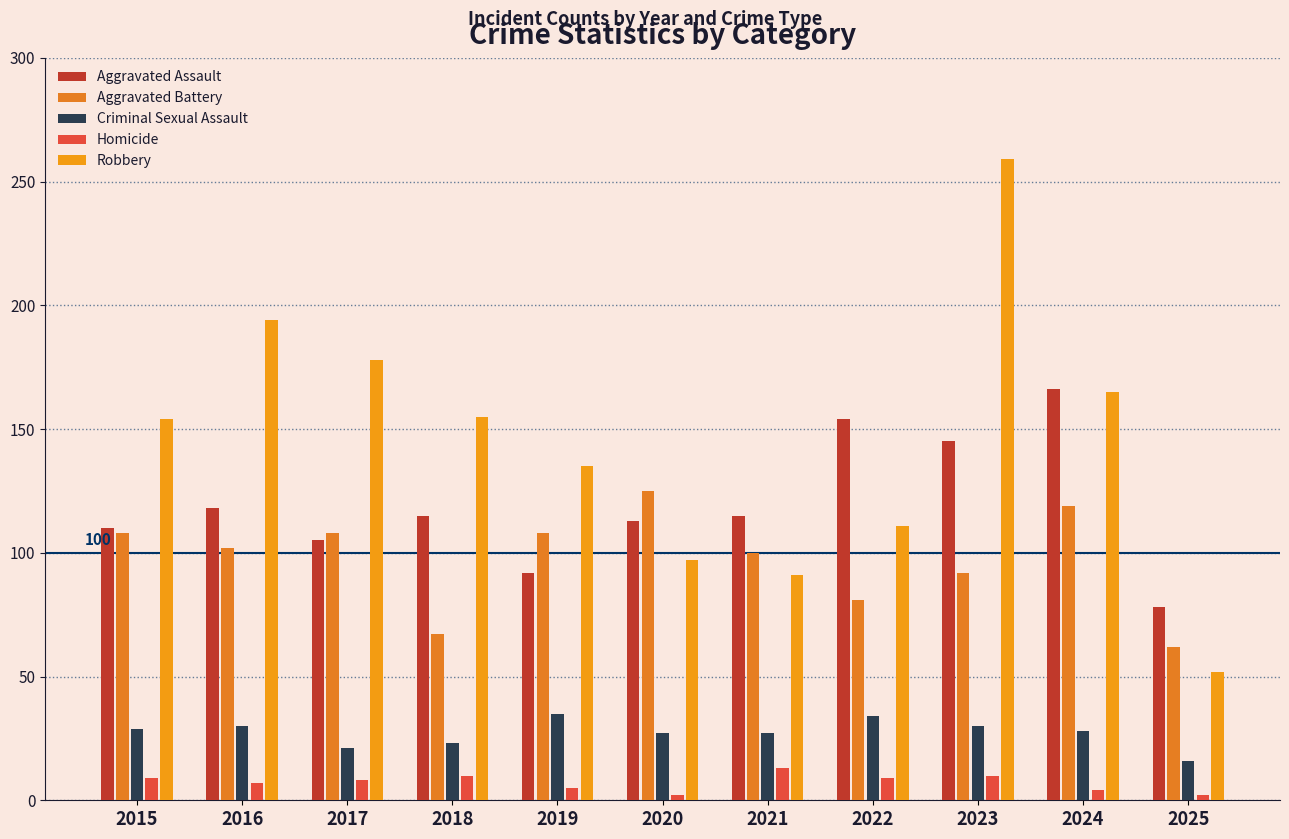

At how many categories does at least one series exceed 87?

10